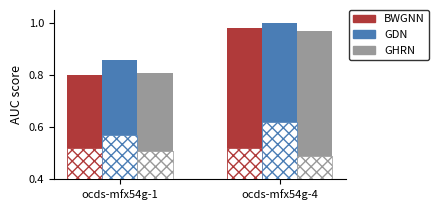

What is the difference between the BWGNN values at ocds-mfx54g-4 and ocds-mfx54g-1?

0.2